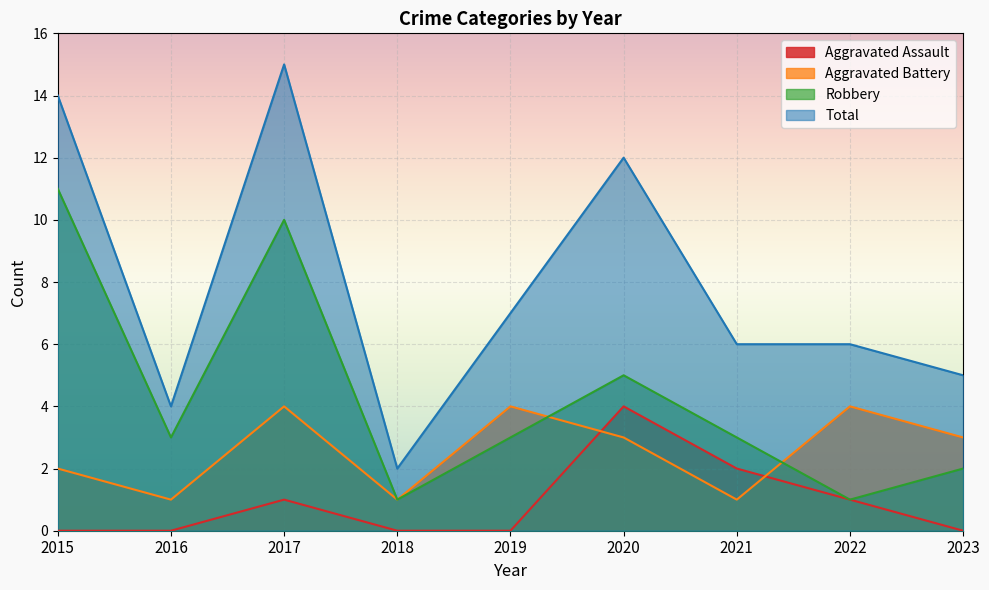

True or false: Total and Robbery intersect in this chart.

False